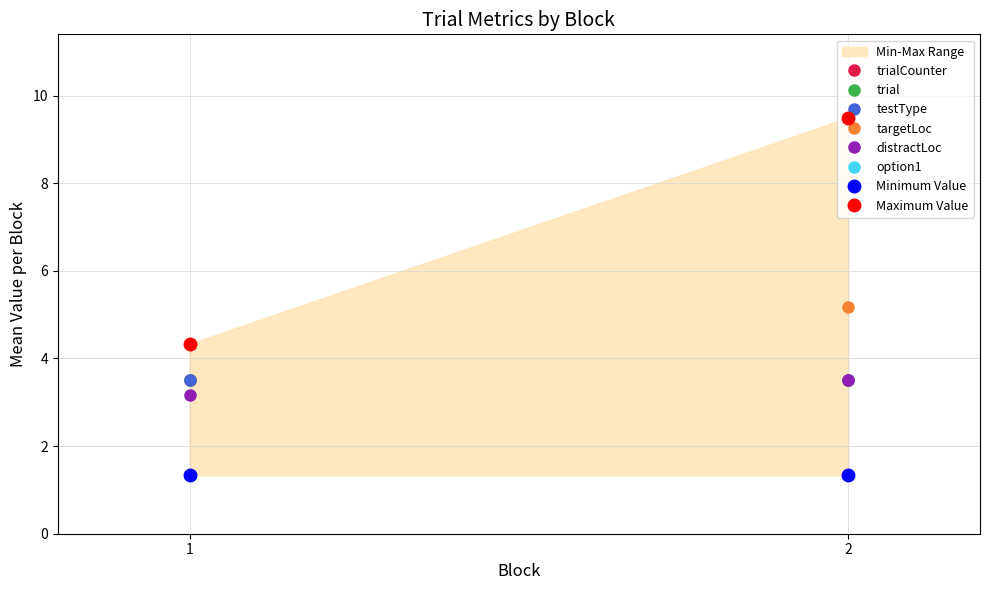

Is it true that testType equals 4.7 at 1?

False